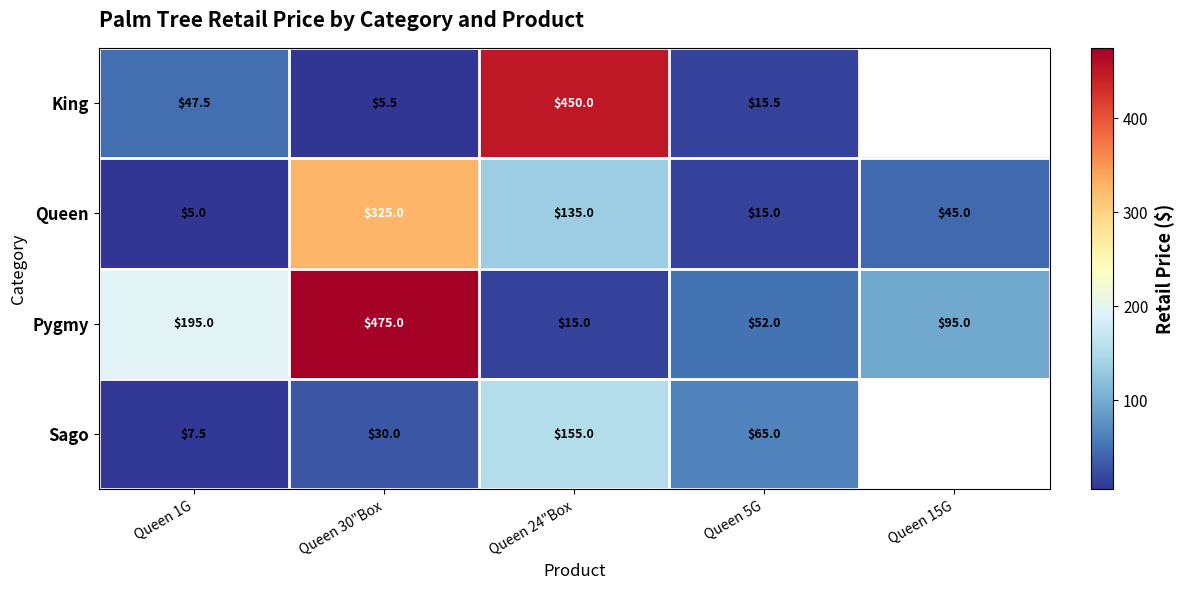

At which category does the chart reach its peak across all series?

Queen 30"Box